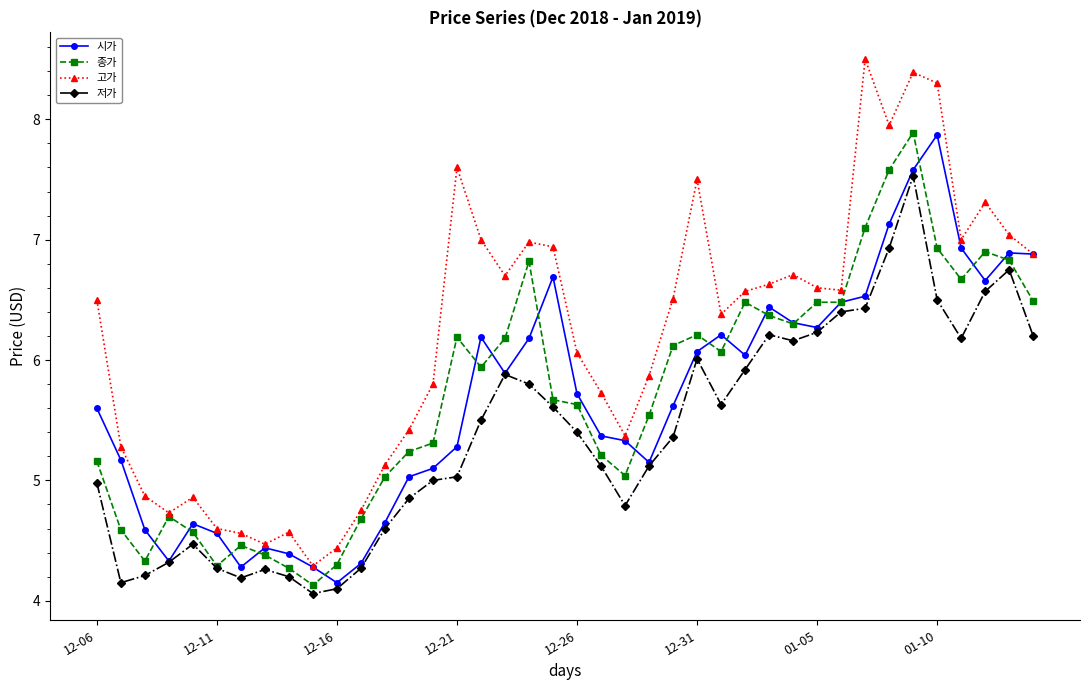

True or false: 고가 has more than 1 interior local peaks.

True